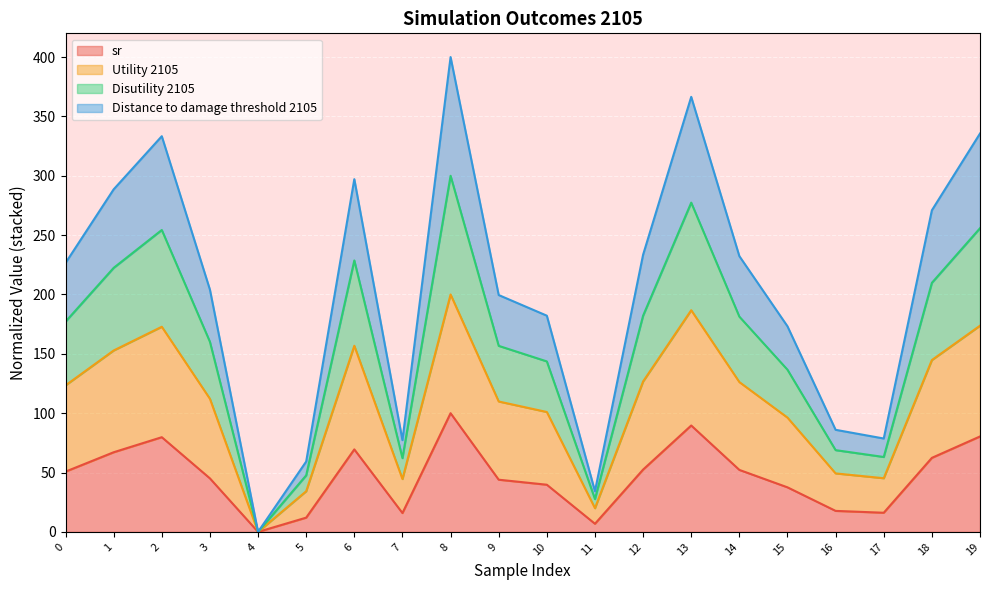

The value of sr at 14 is 93.2. True or false?

False